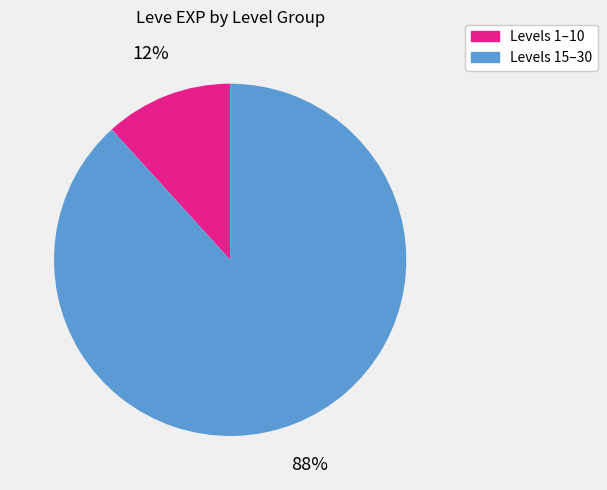

To the nearest percent, what is the average slice percentage?

50%